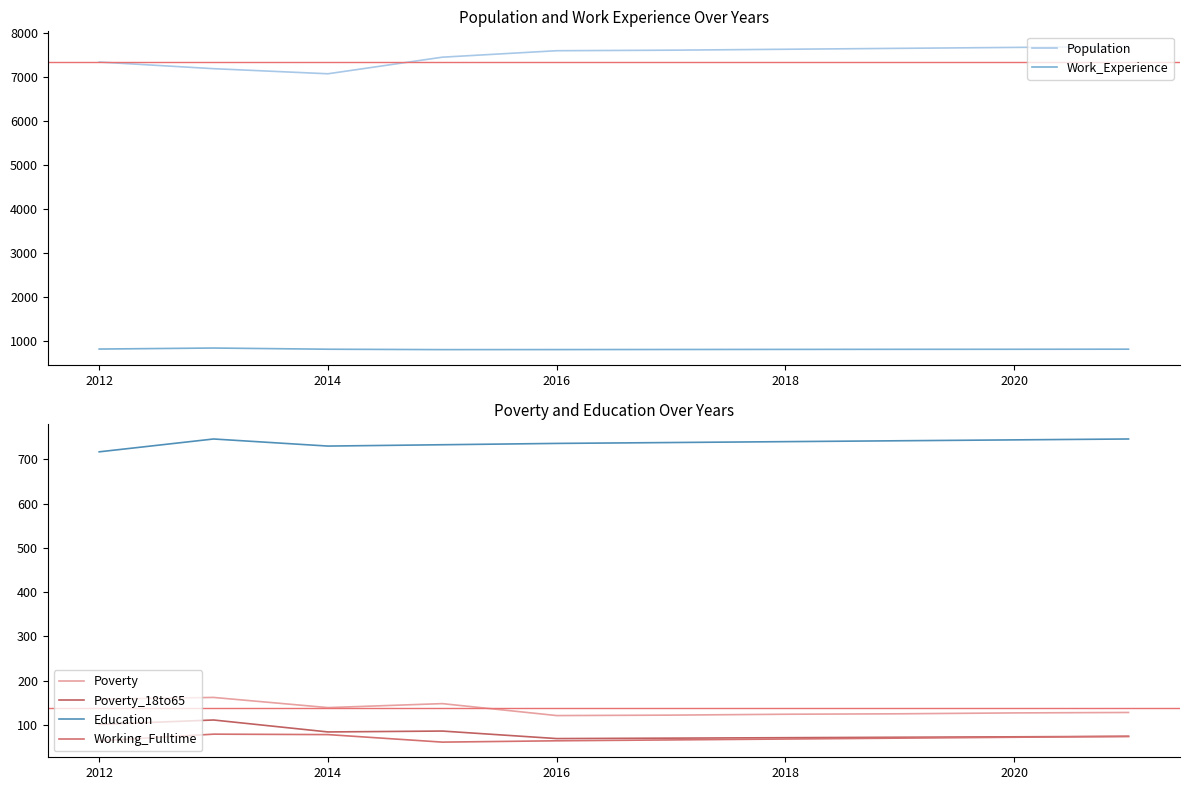

Rank the series by their maximum value, from highest to lowest.

Population, Work_Experience, Education, Poverty, Poverty_18to65, Working_Fulltime